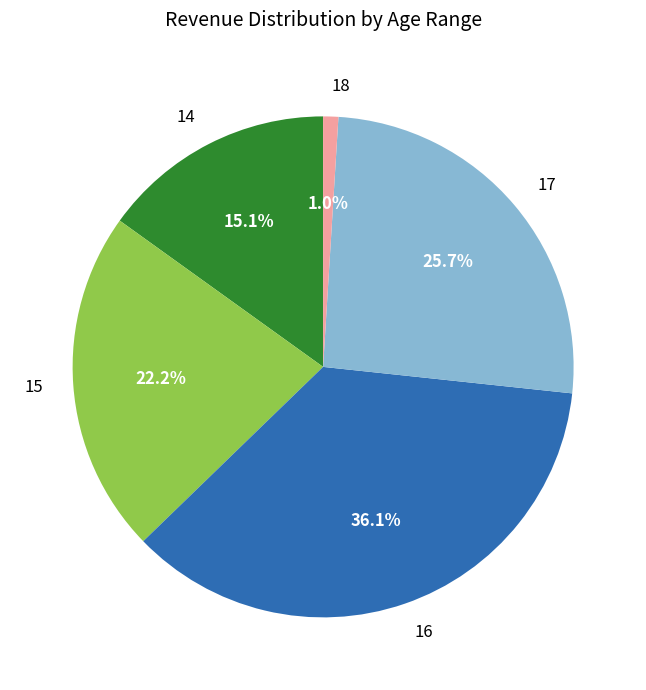

Is it true that 14 is 28% of the pie?

False